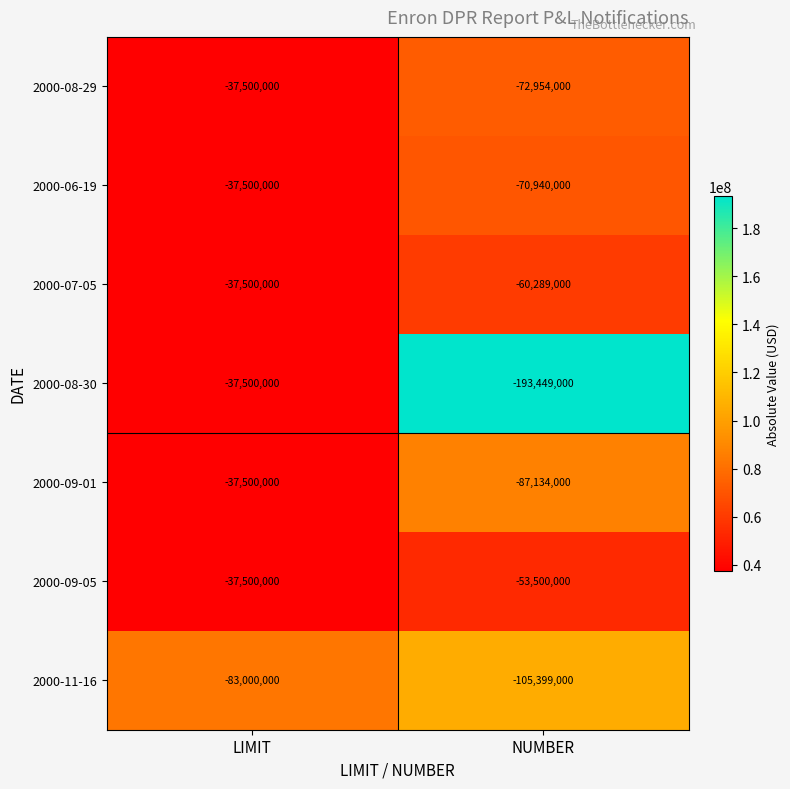

List the labels in order of 2000-09-01 value, smallest first.

NUMBER, LIMIT